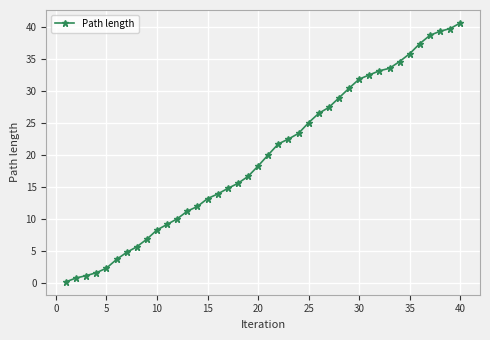

What is the difference between the maximum and second lowest values?

39.9